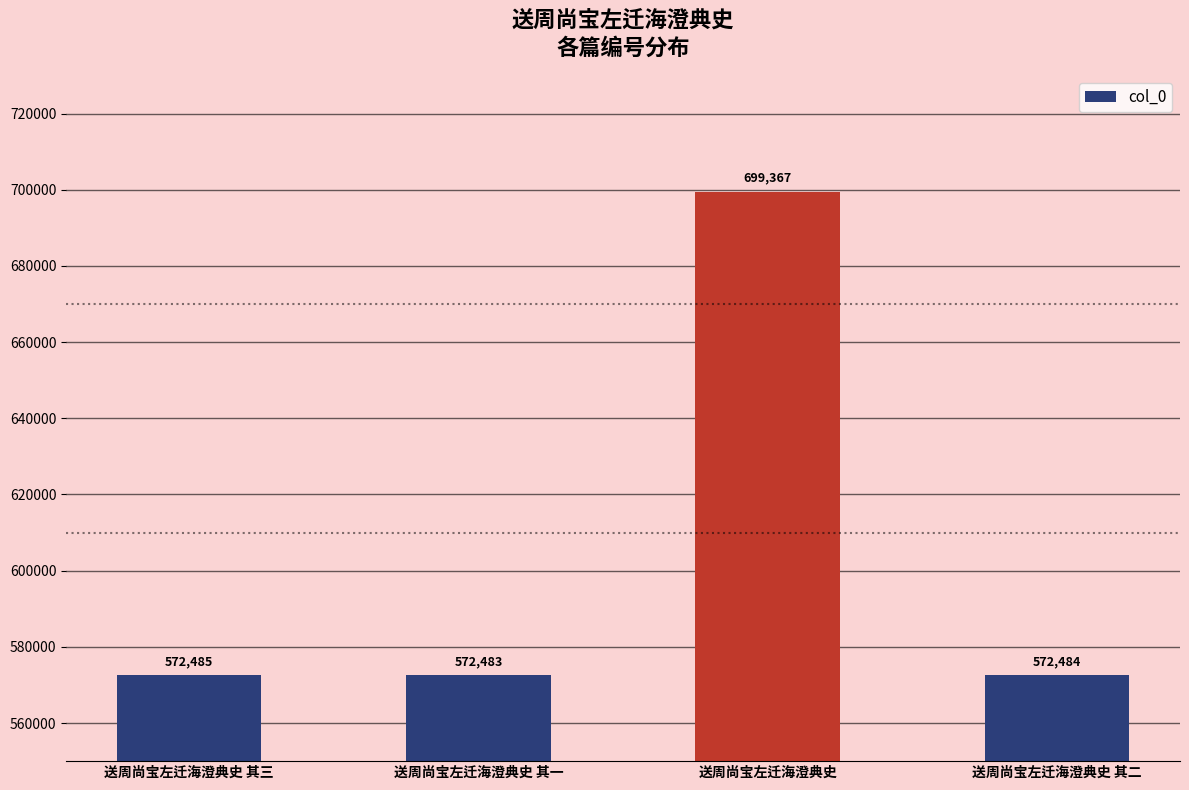

Rank the categories by value from highest to lowest.

送周尚宝左迁海澄典史, 送周尚宝左迁海澄典史 其三, 送周尚宝左迁海澄典史 其二, 送周尚宝左迁海澄典史 其一